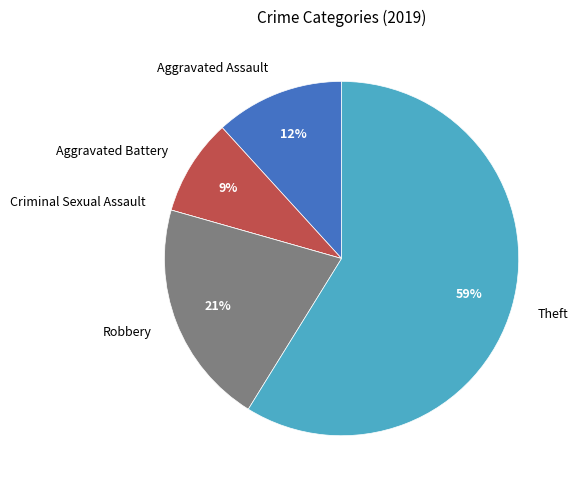

To the nearest percent, what is the average slice percentage?

20%